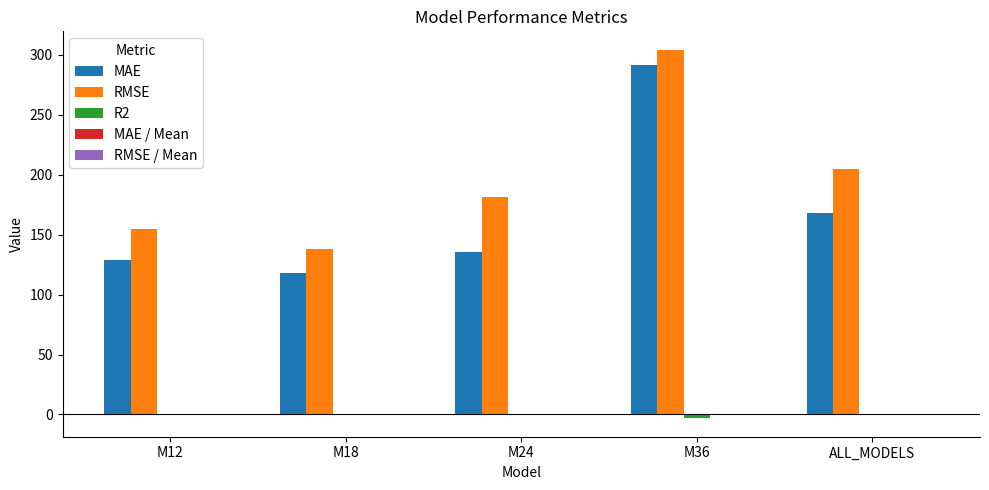

Are the bars grouped side by side (vs. stacked)?

Yes